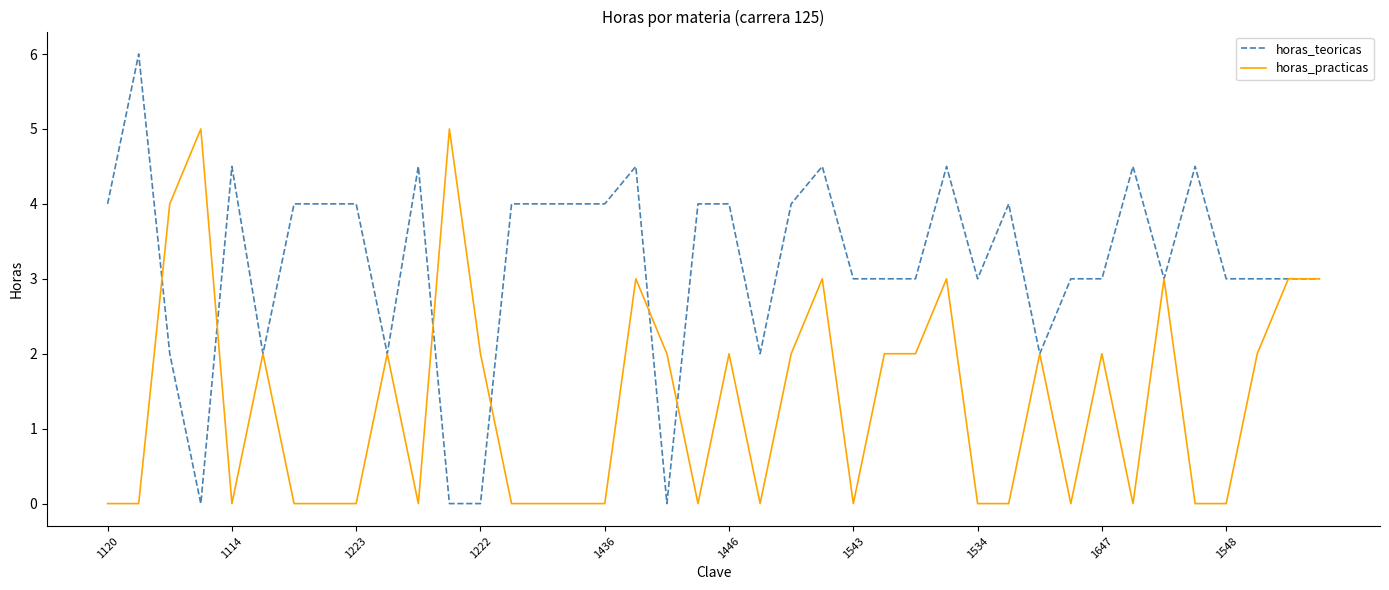

Which series has the widest spread of values?

horas_teoricas